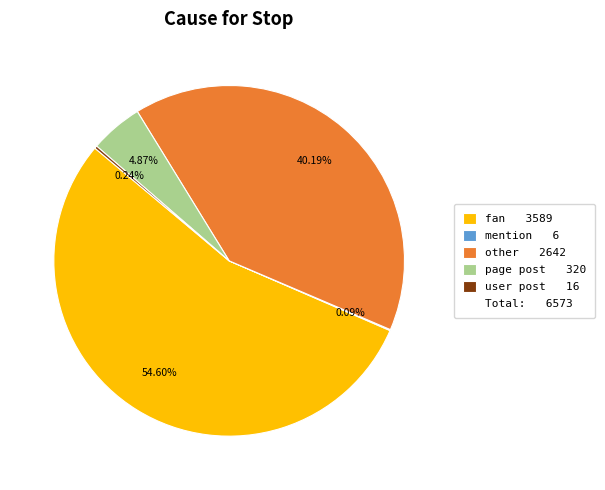

Is there any slice that represents more than half of the pie?

Yes